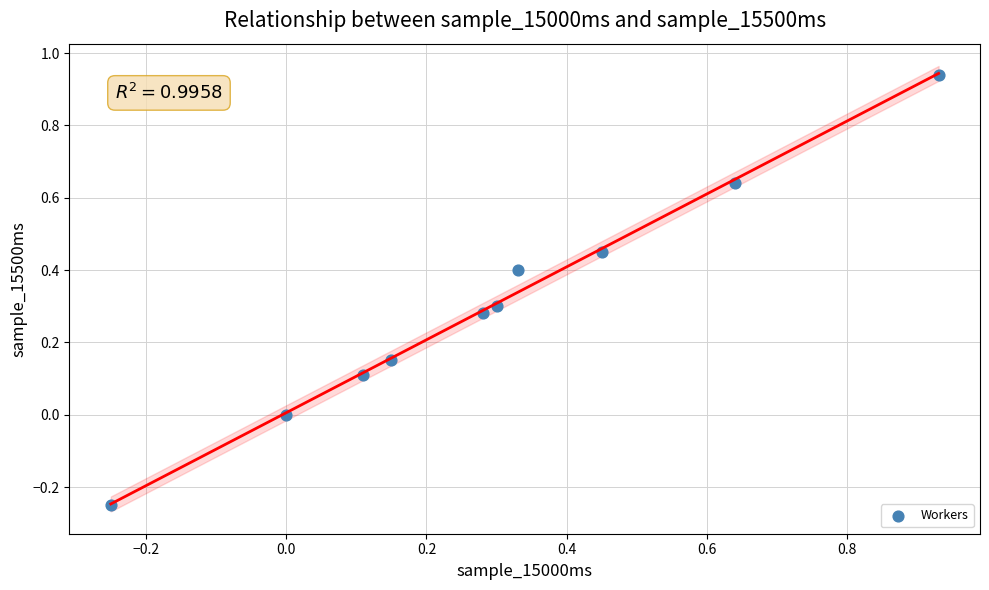

What is the range of X values (max minus min)?

1.2